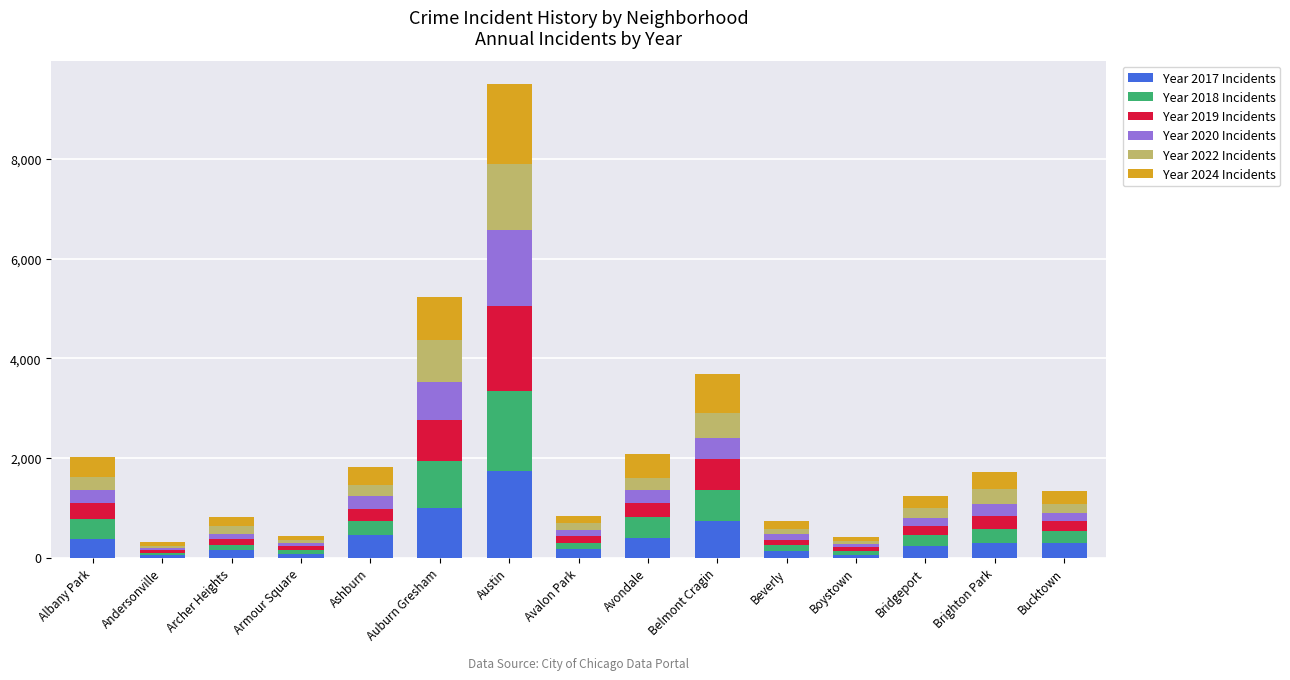

At which category is the sum across all series the highest?

Austin